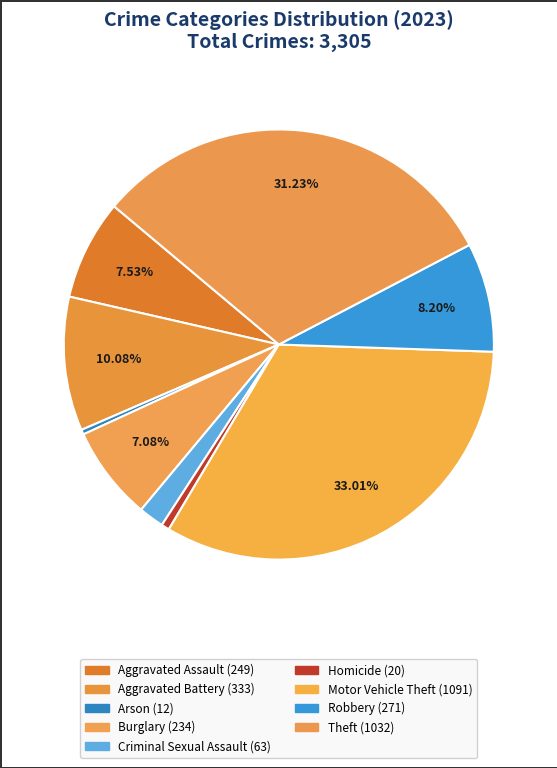

True or false: Aggravated Battery accounts for 10% of the total.

True